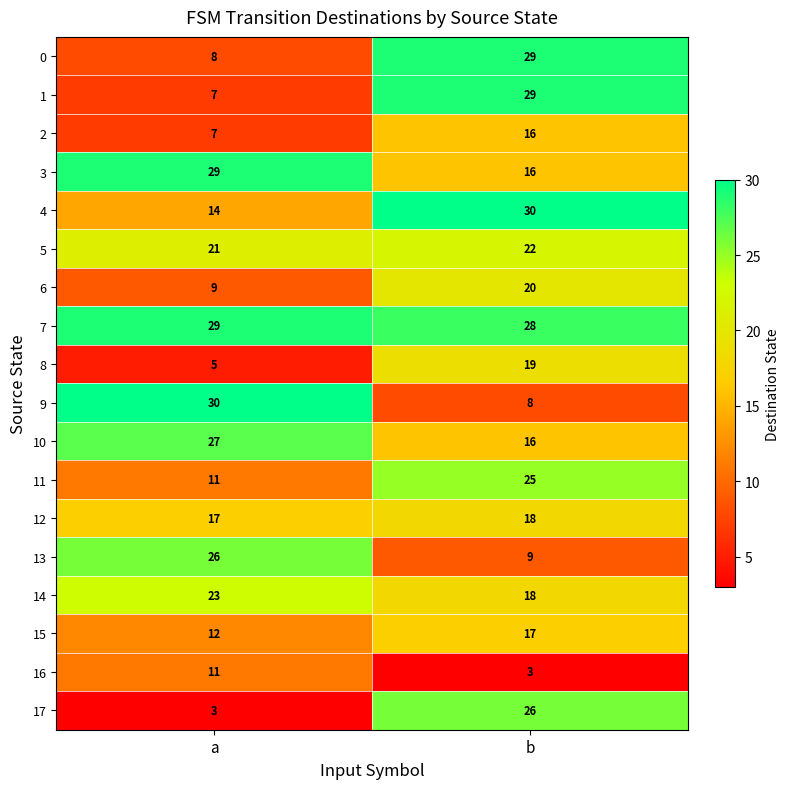

What is the spread (max minus min) of values at b?

27